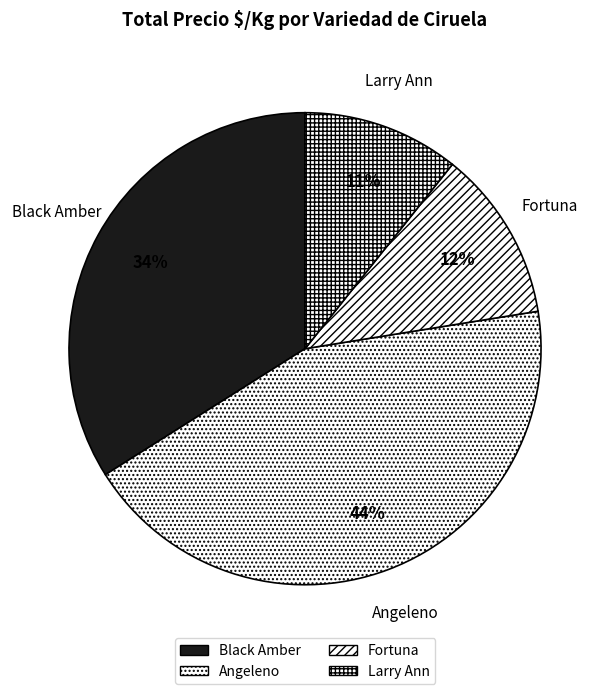

The Fortuna slice represents 3% of the pie. True or false?

False